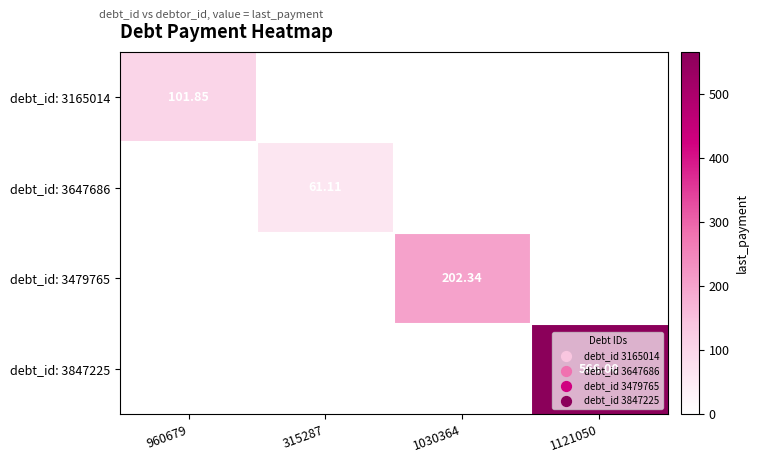

Which category has the highest value in the debt_id: 3647686 series?

315287